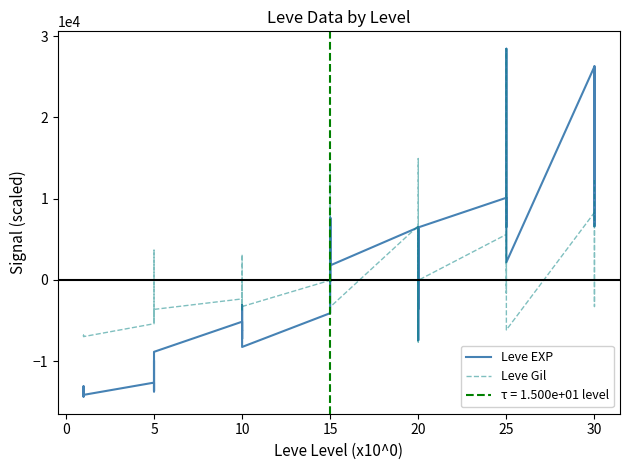

Rank the series by their average value, from highest to lowest.

Leve Gil, Leve EXP